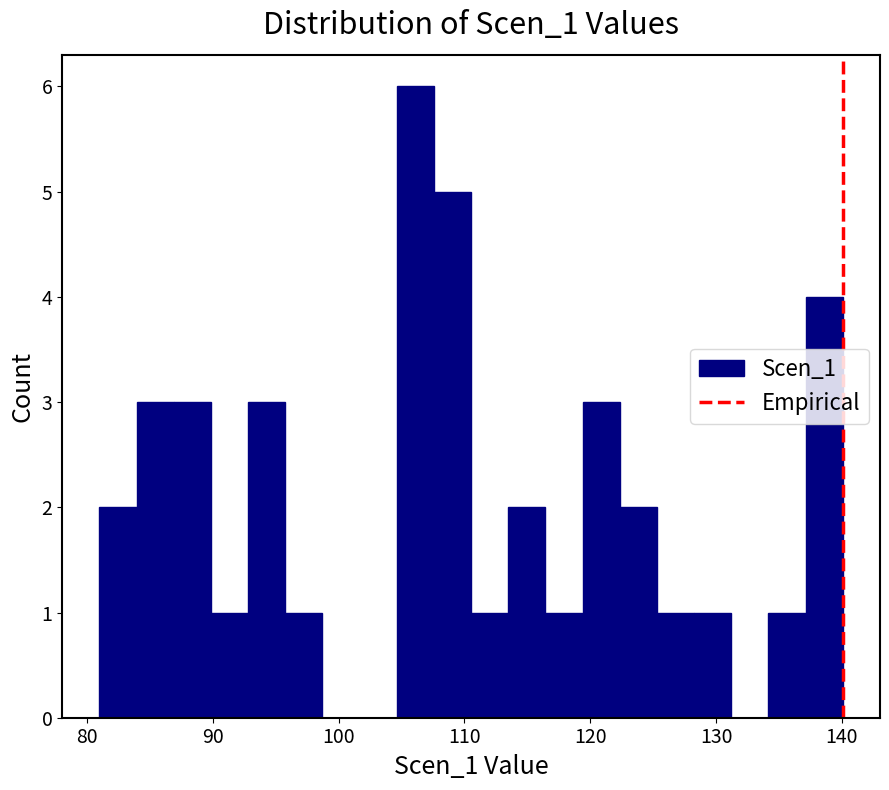

Read against the x-axis, roughly where is the centre of the tallest bar?

106